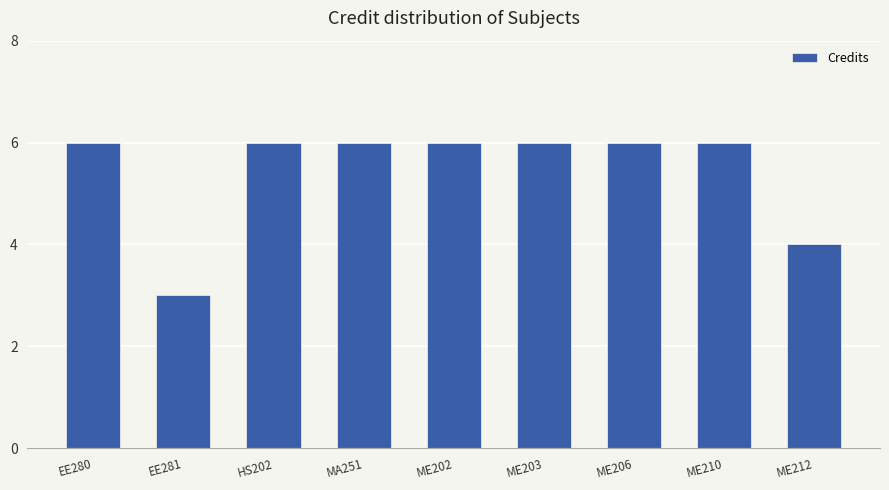

Reading left to right, list all the values displayed in this chart.

EE280=6	EE281=3	HS202=6	MA251=6	ME202=6	ME203=6	ME206=6	ME210=6	ME212=4